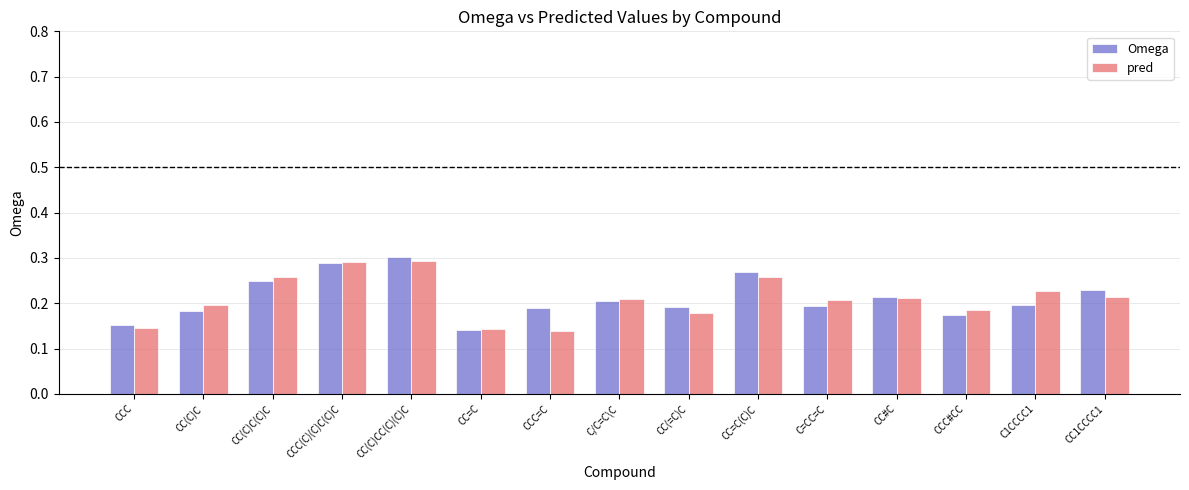

The value of pred at CCC is 0.0. True or false?

False